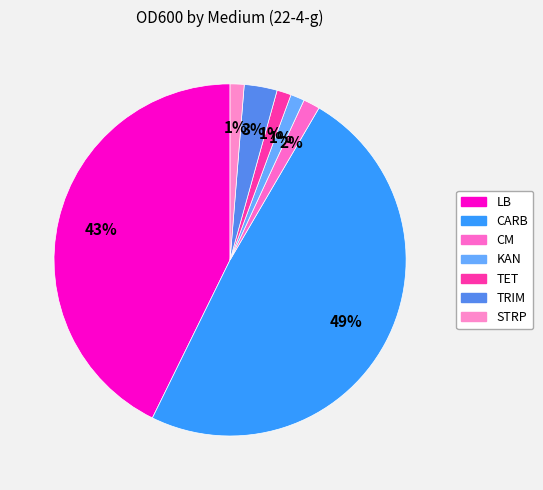

How many slices are in this pie chart?

7